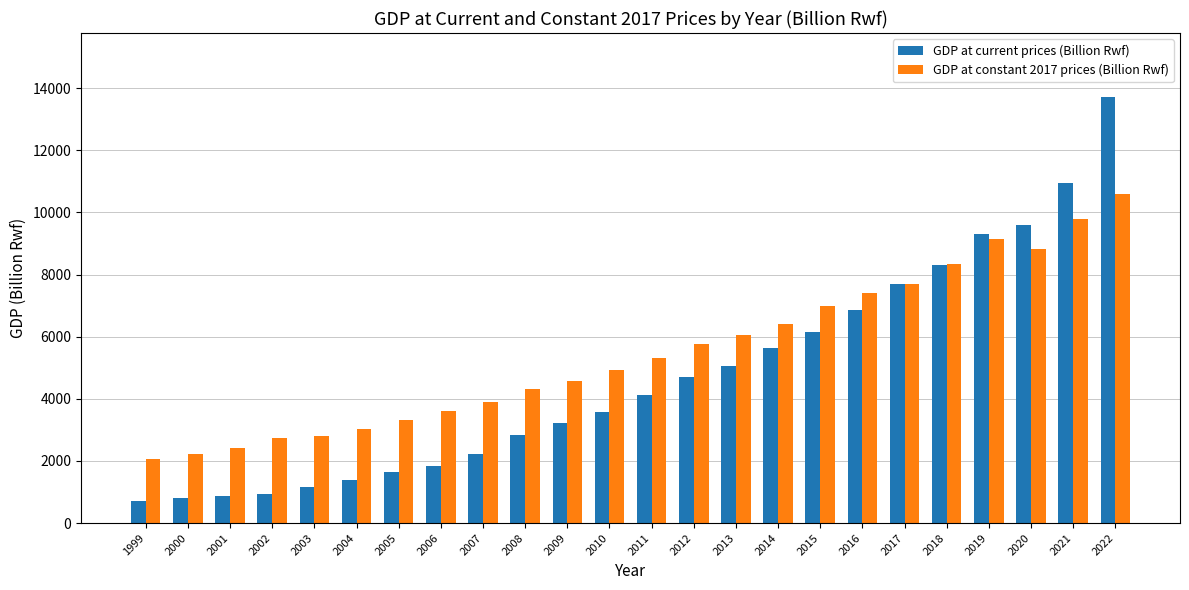

Between 2003 and 2019, which series saw the biggest shift?

GDP at current prices (Billion Rwf)